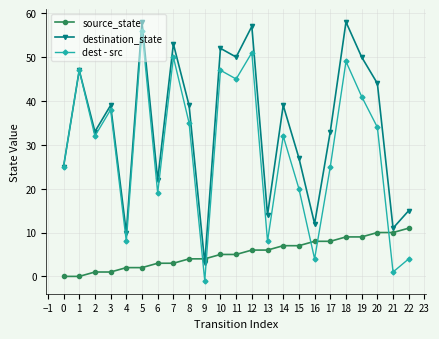

How many distinct data groups are displayed?

3